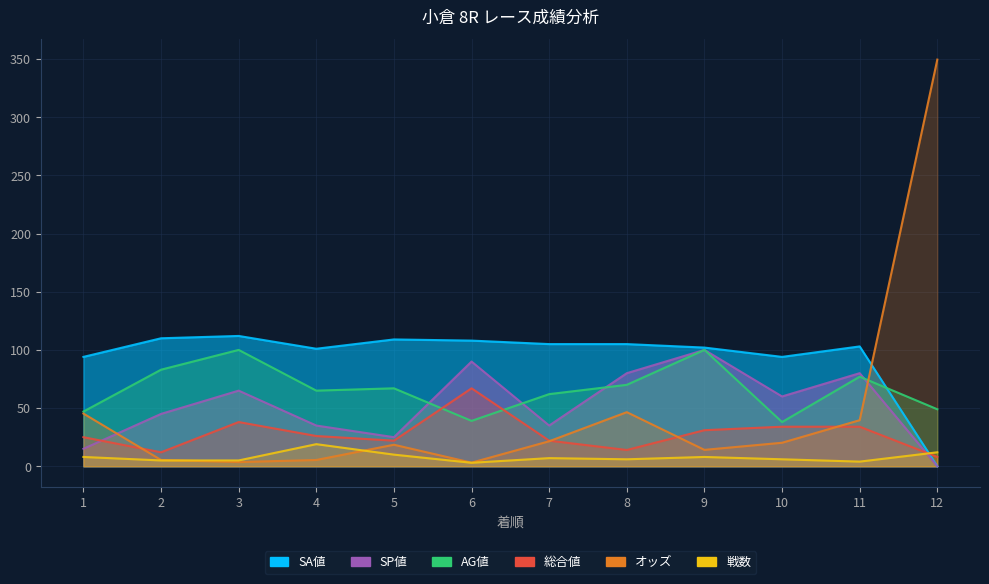

At which label does AG値 reach its peak?

3